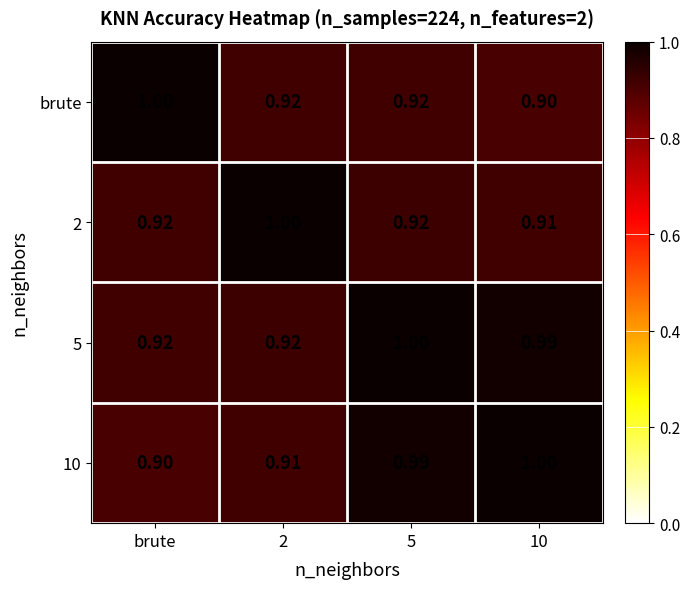

How many series are shown in this chart?

4